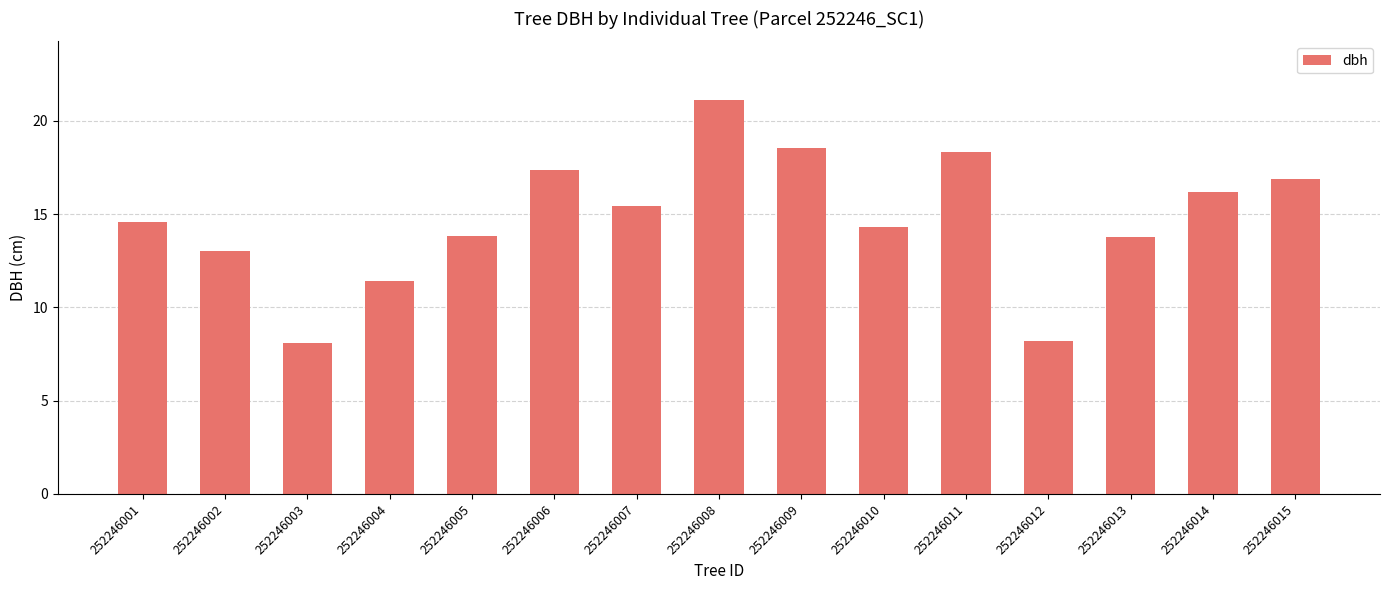

What is the smallest value displayed?

8.1